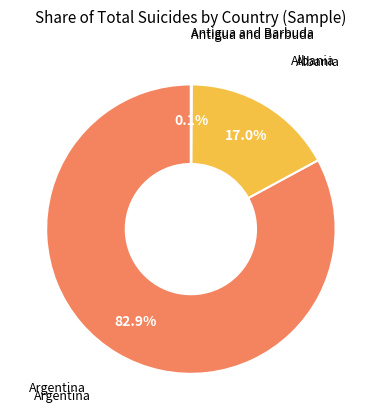

Does any single category account for the majority?

Yes